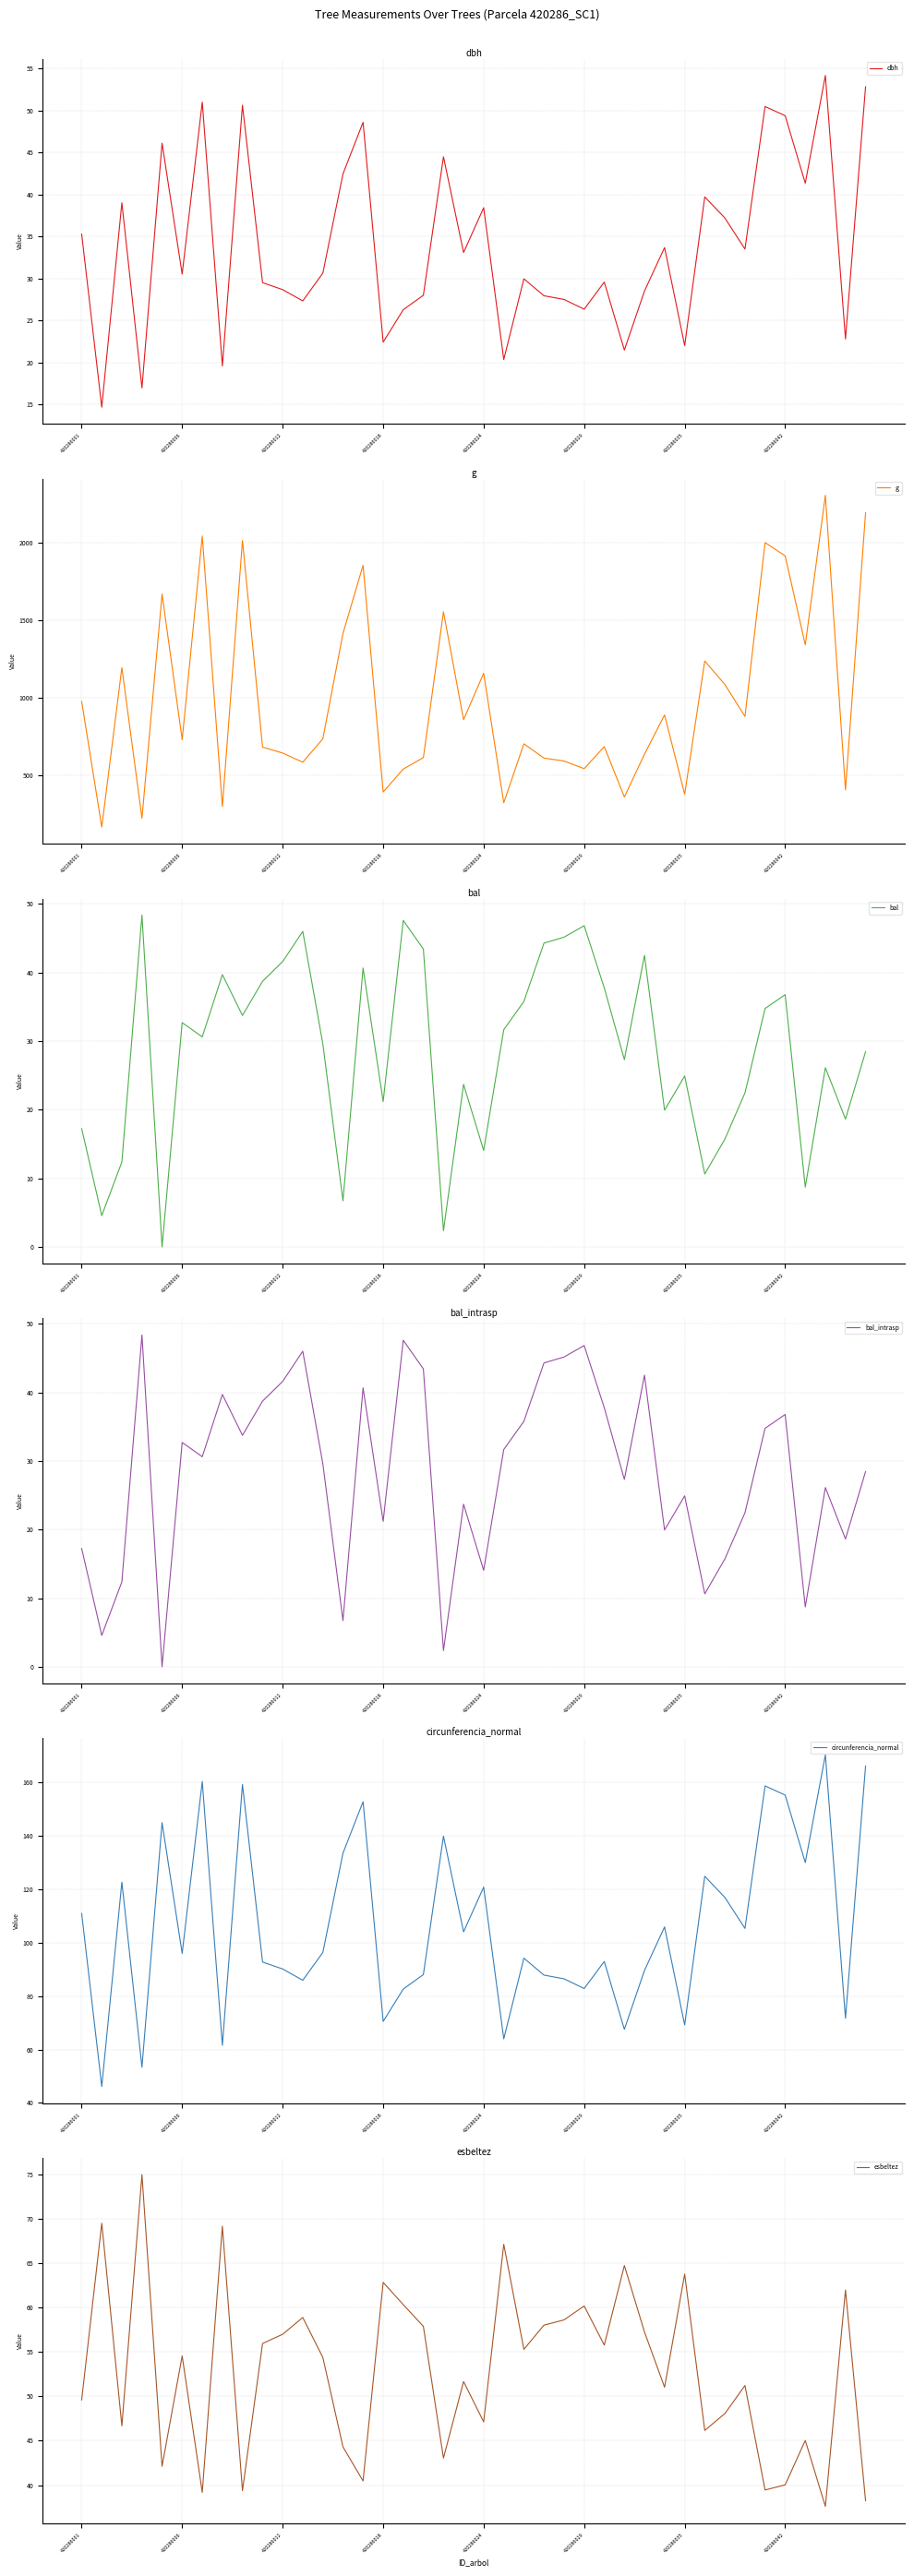

The value of circunferencia_normal at 420286001 is 110.9. True or false?

True